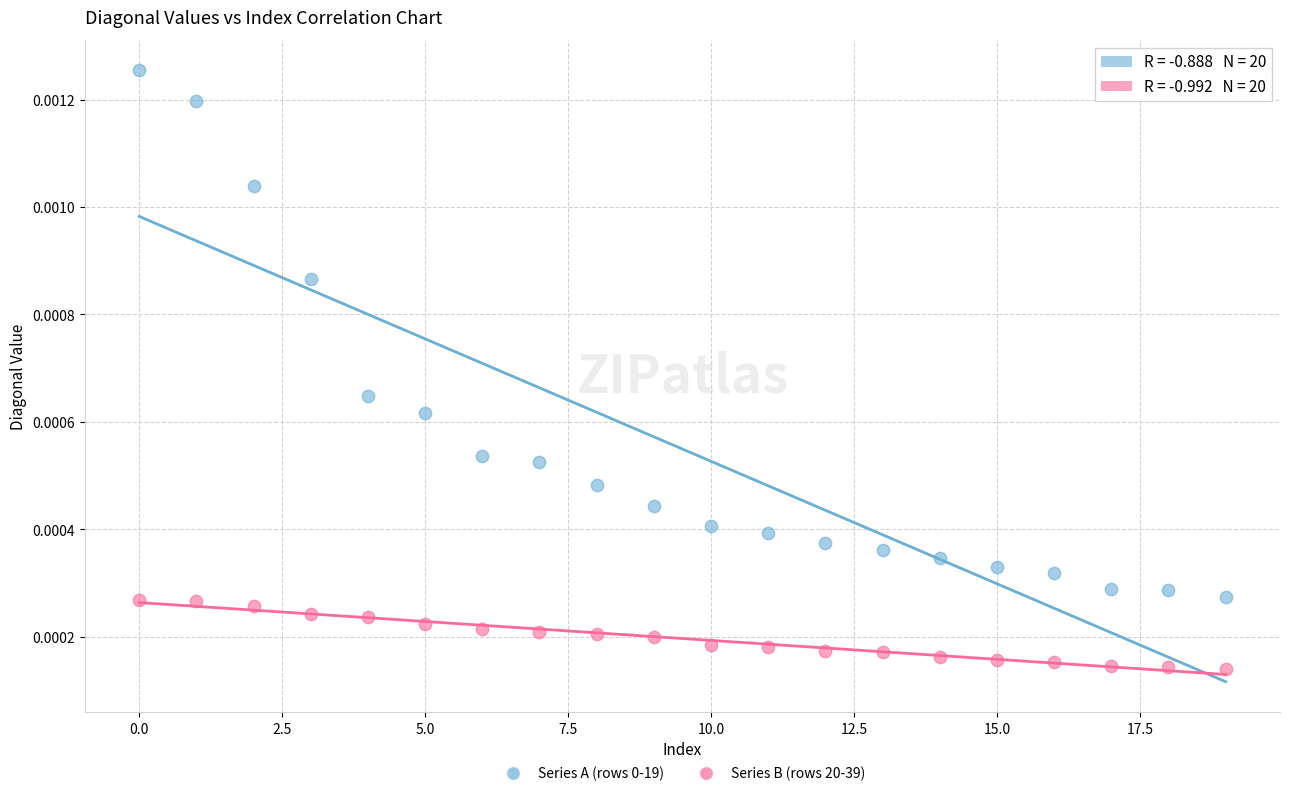

Which series contains the lowest Y value?

Series B (rows 20-39)